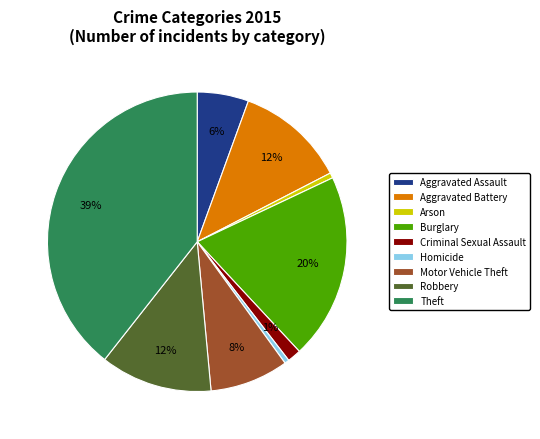

To the nearest percent, what is the average slice percentage?

11%